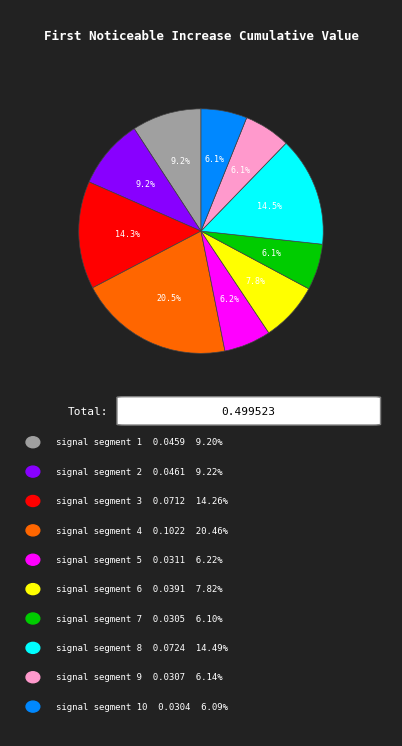

Is there a majority slice in this chart?

No